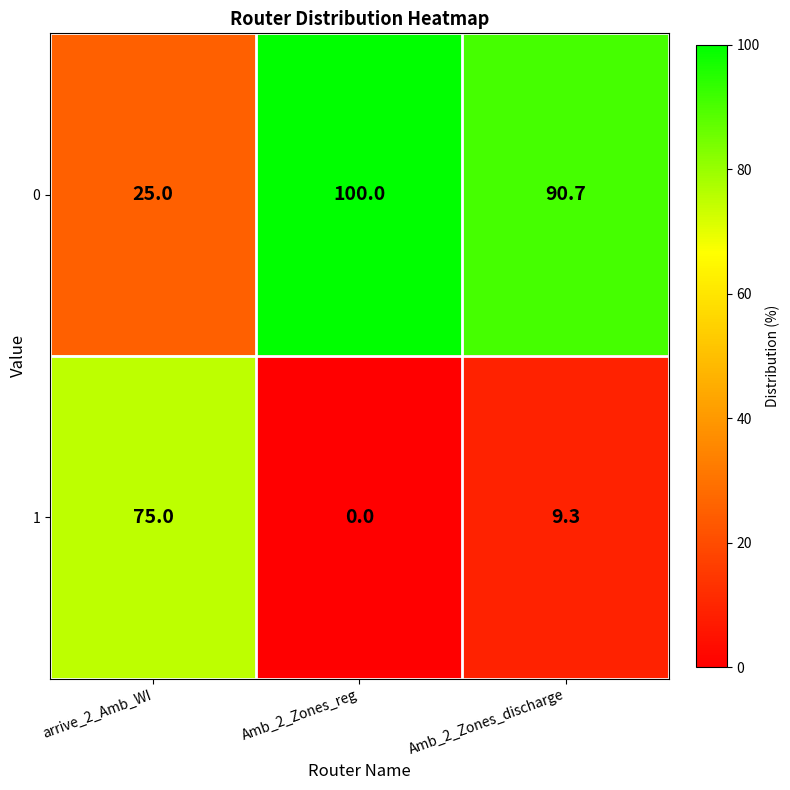

Which series has the largest total across all categories?

0